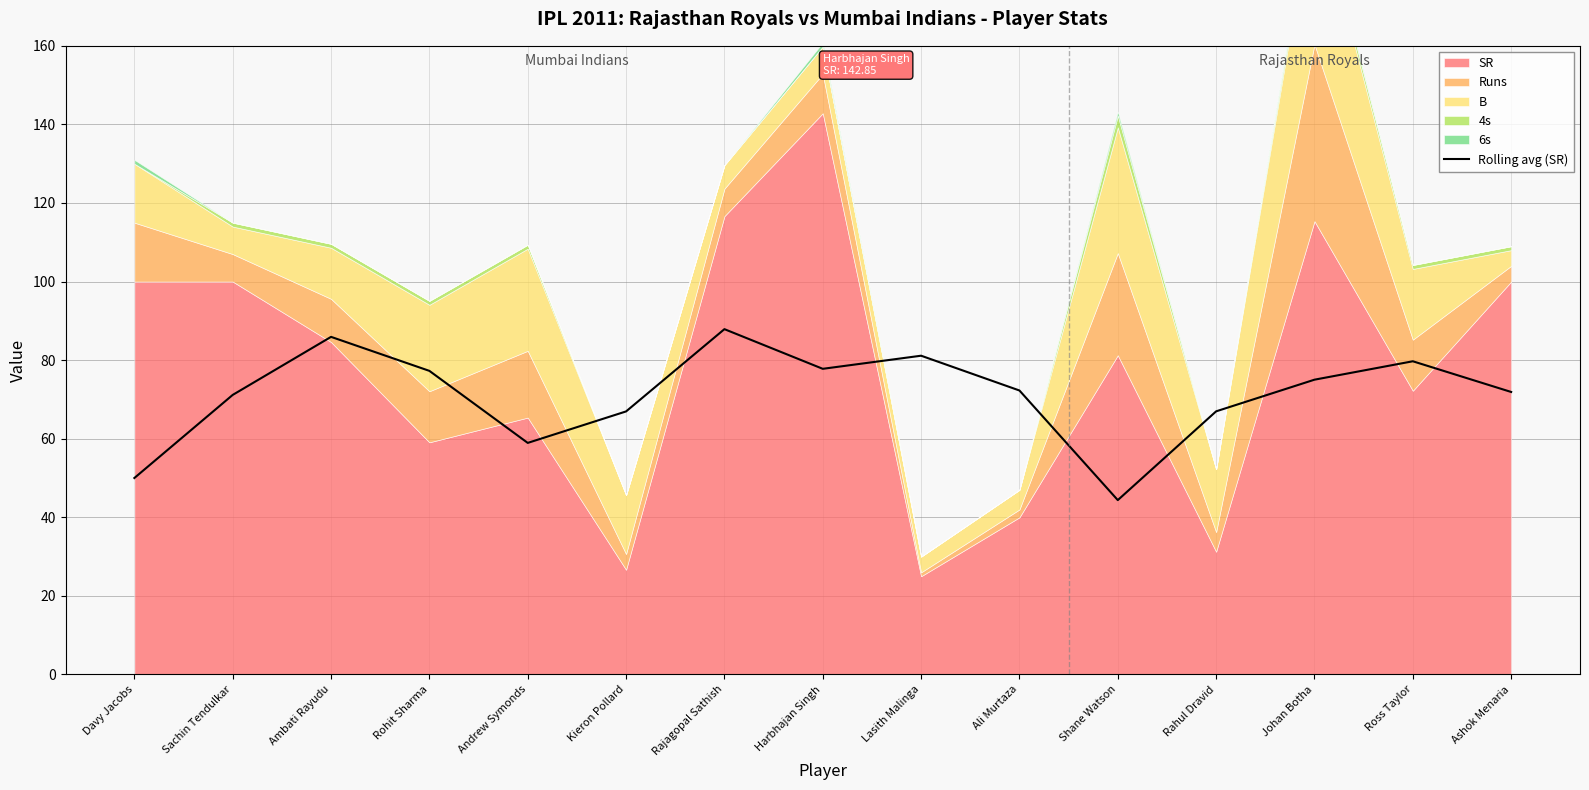

What is the ratio of the value at Ashok Menaria to the value at Ali Murtaza?

1.0